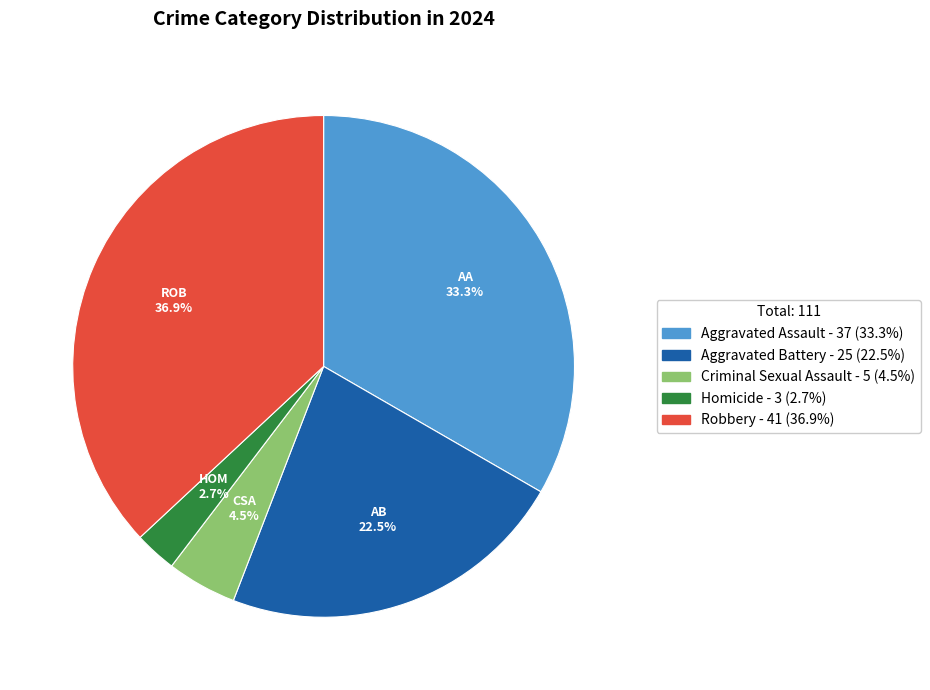

To the nearest percent, what is the average slice percentage?

20%